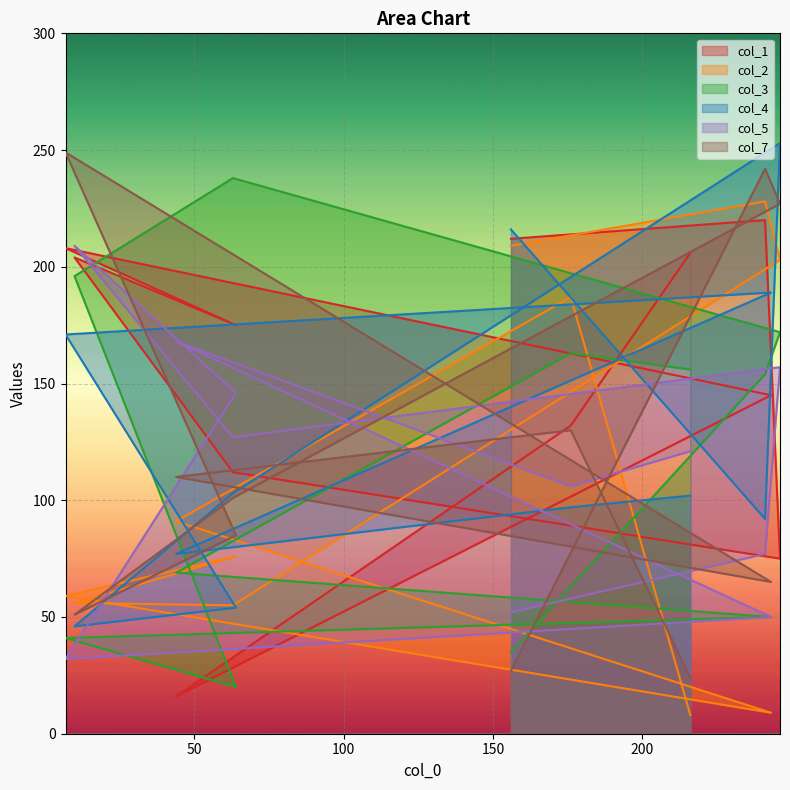

The value of col_2 at 10 is 14. True or false?

False